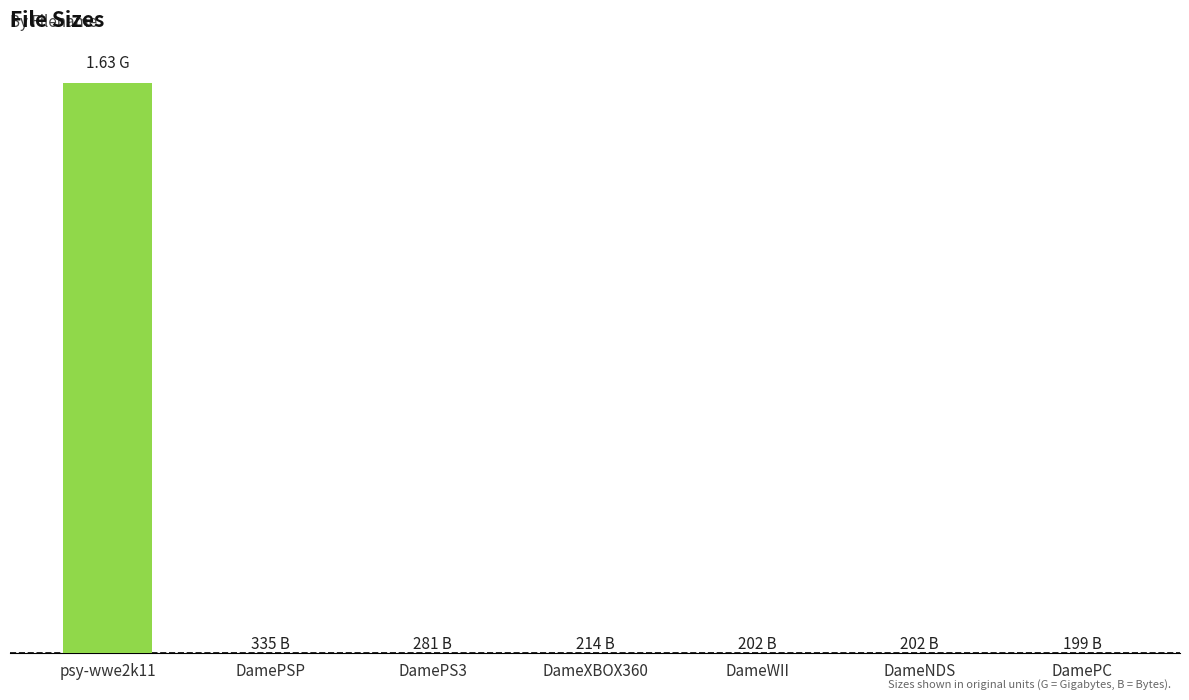

What is the change in value from DamePS3 to DameNDS?

-79.0